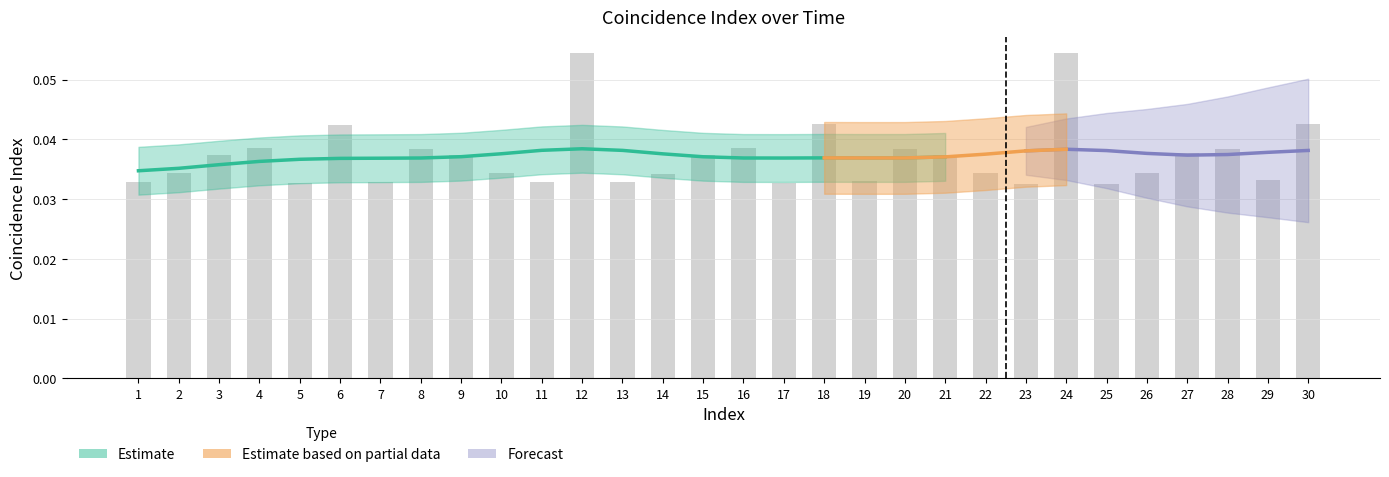

How many values are between 0 and 1?

30